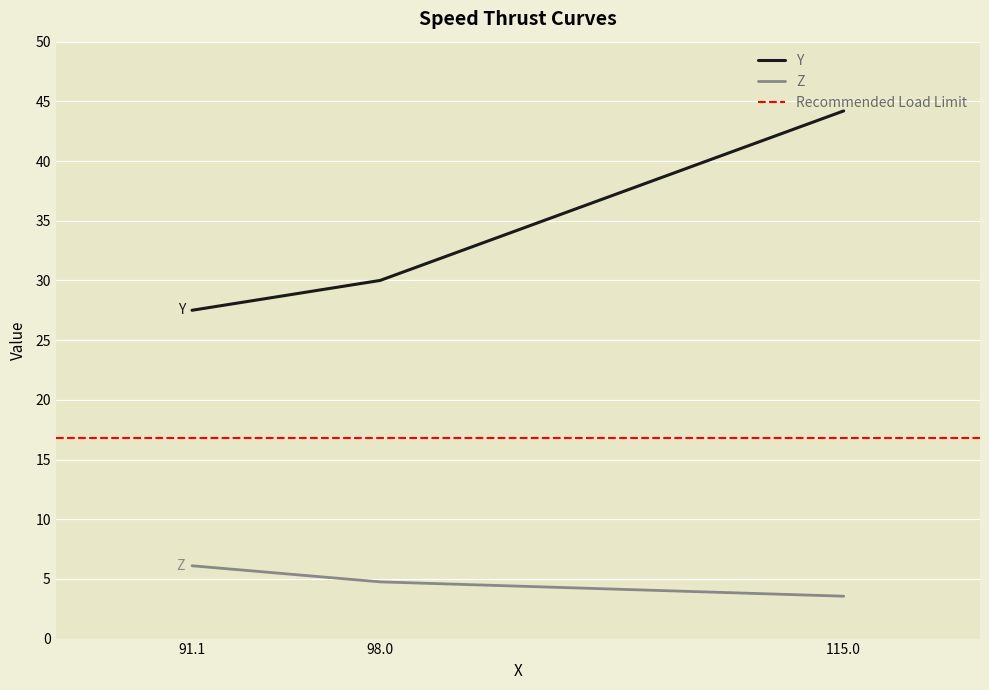

At which label does Y first exceed 30?

115.0